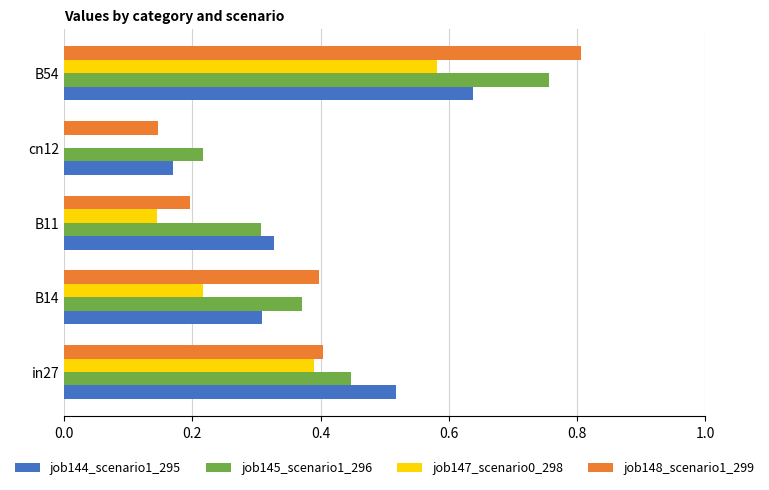

At which category is the sum across all series the highest?

B54